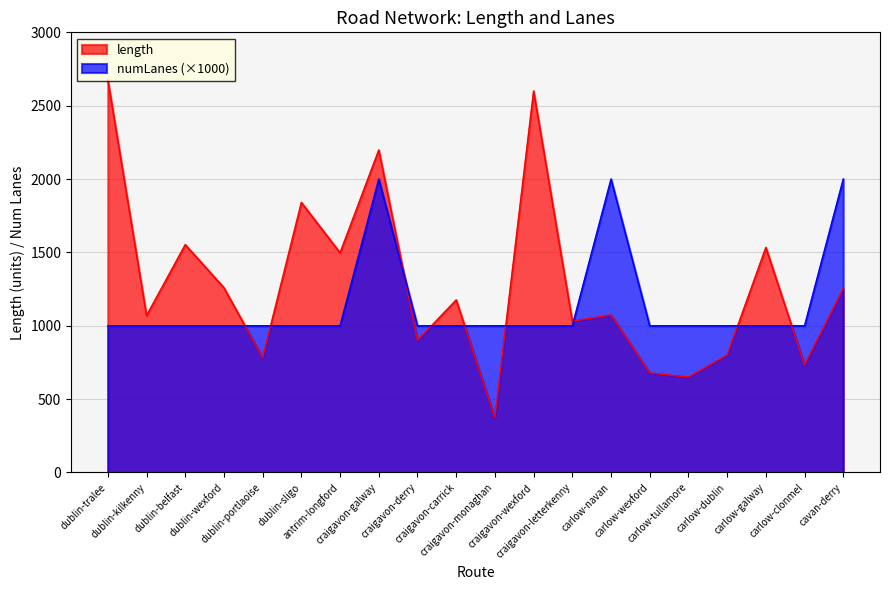

At which category is the sum across all series the highest?

craigavon-galway